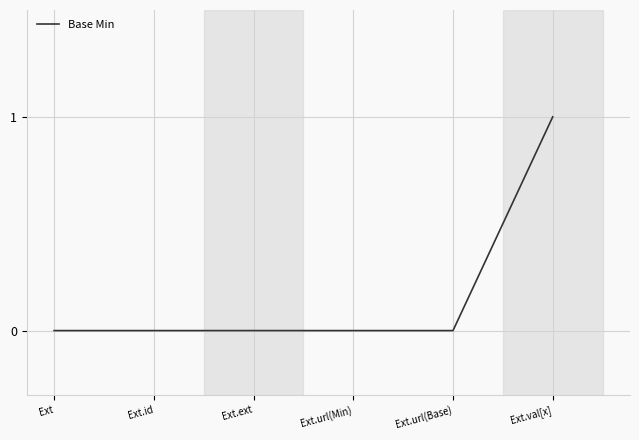

At which category does the chart reach its minimum across all series?

Ext